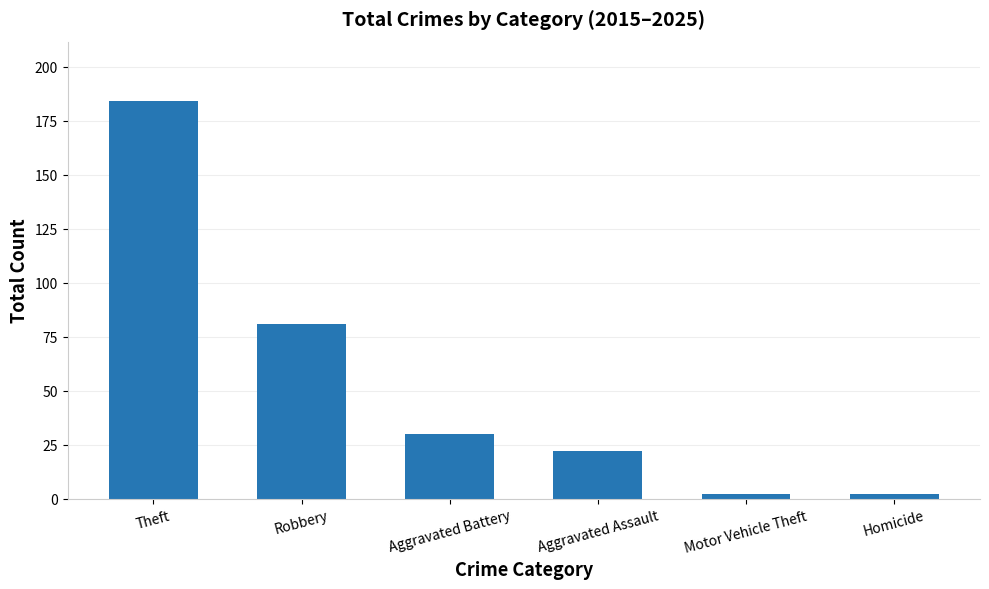

How many series are shown in this chart?

1